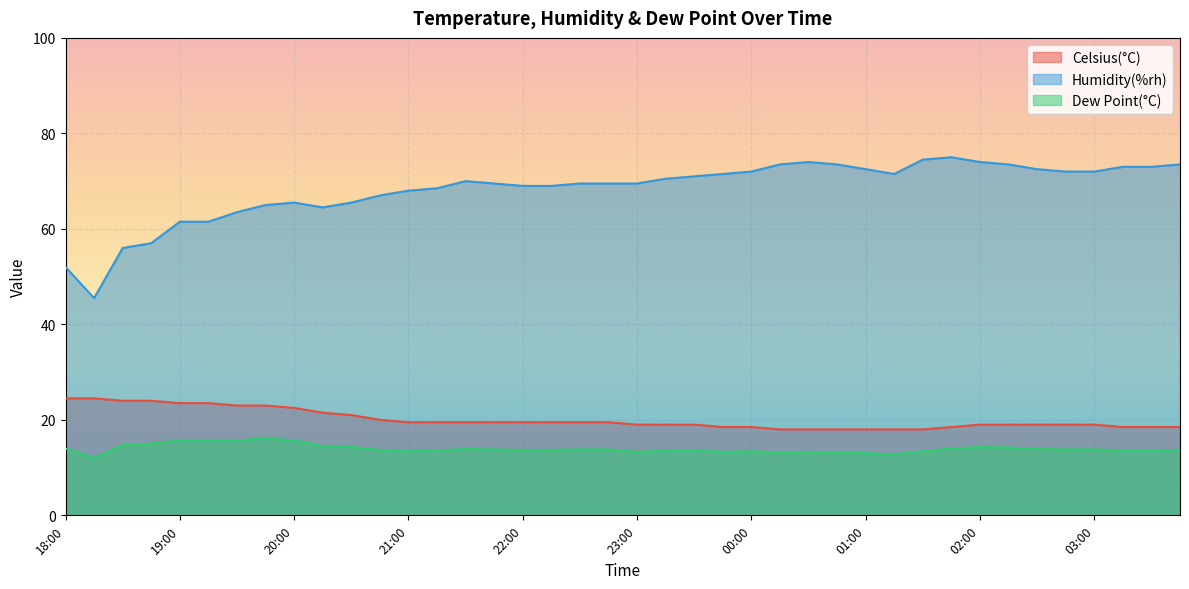

How many data points in Celsius(°C) are less than 19?

12